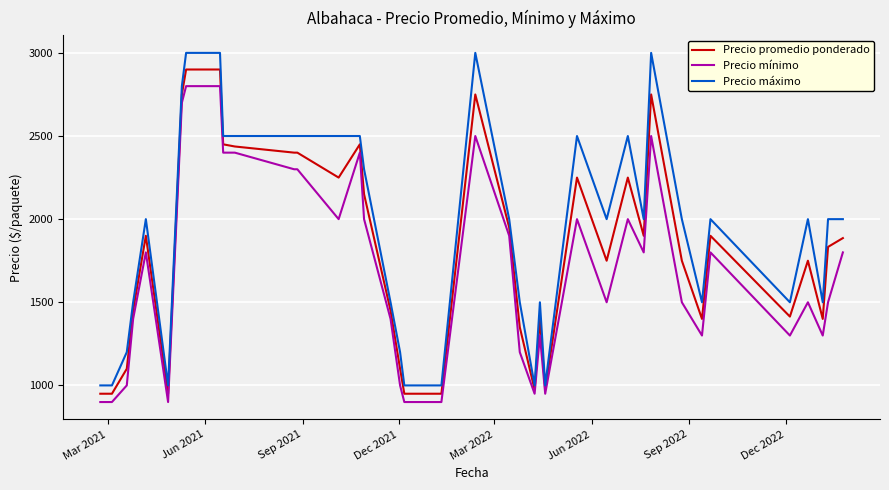

What is the smallest value displayed?

900